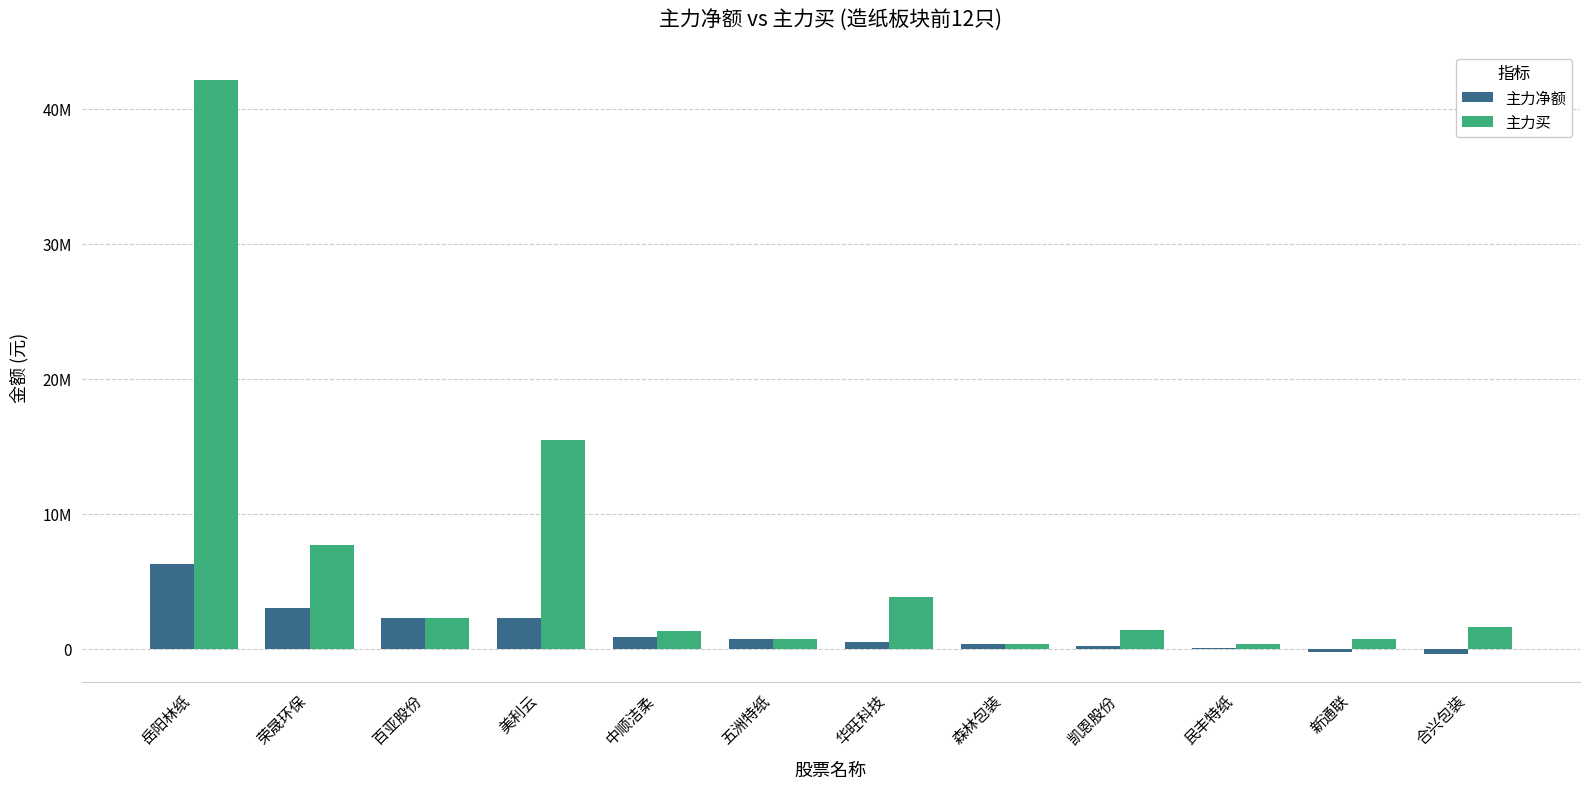

What is the label of the 5th bar from the right?

森林包装